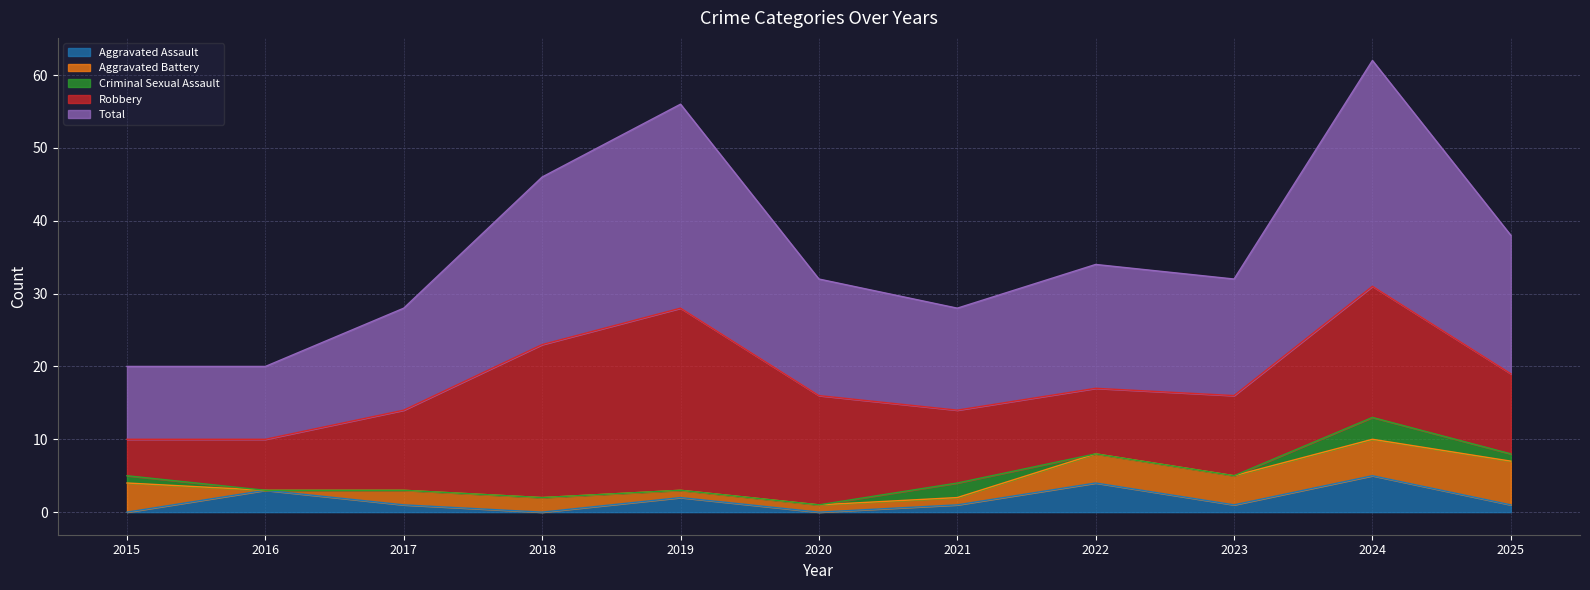

How many positive values does the Criminal Sexual Assault series have?

4